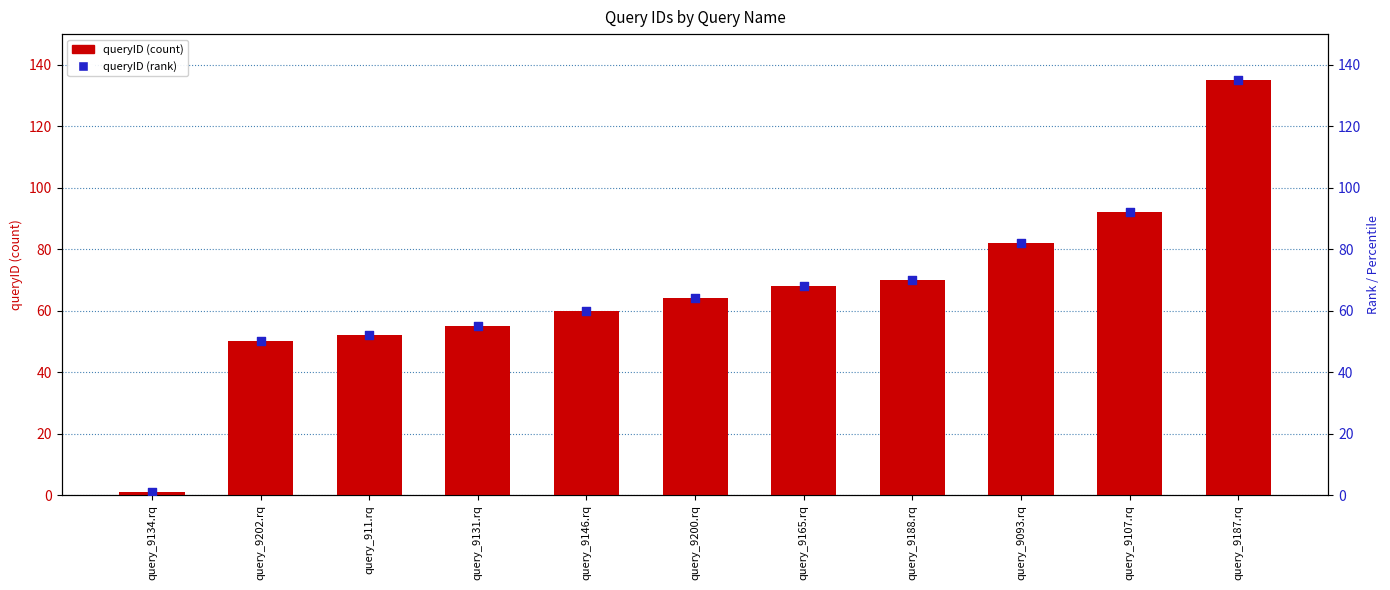

Which series has the largest total across all categories?

queryID